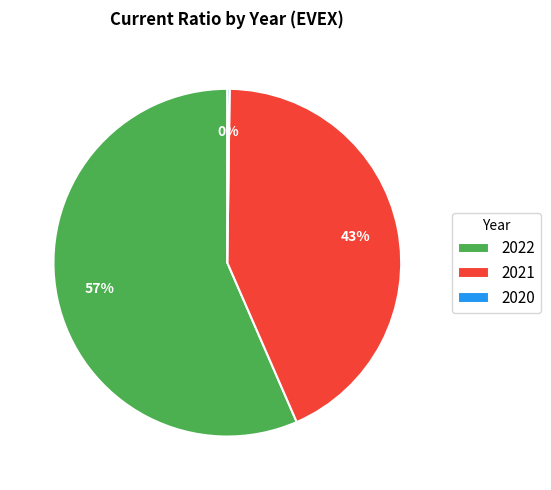

Which category has the biggest portion of the pie?

2022